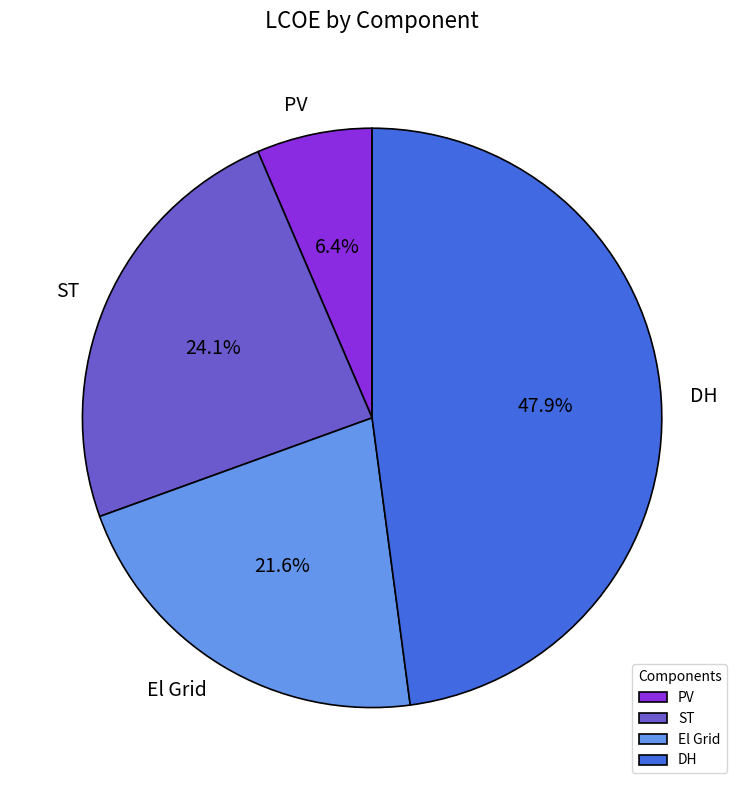

Is there a majority slice in this chart?

No